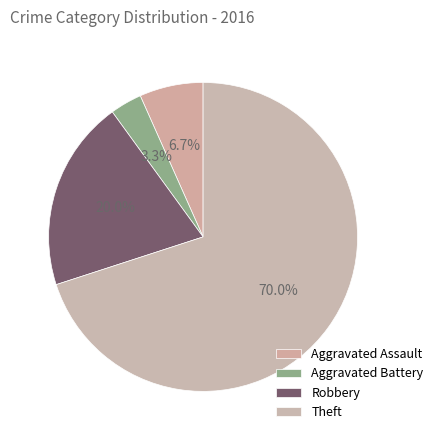

To the nearest percent, what is the combined percentage of Aggravated Assault and Robbery?

27%